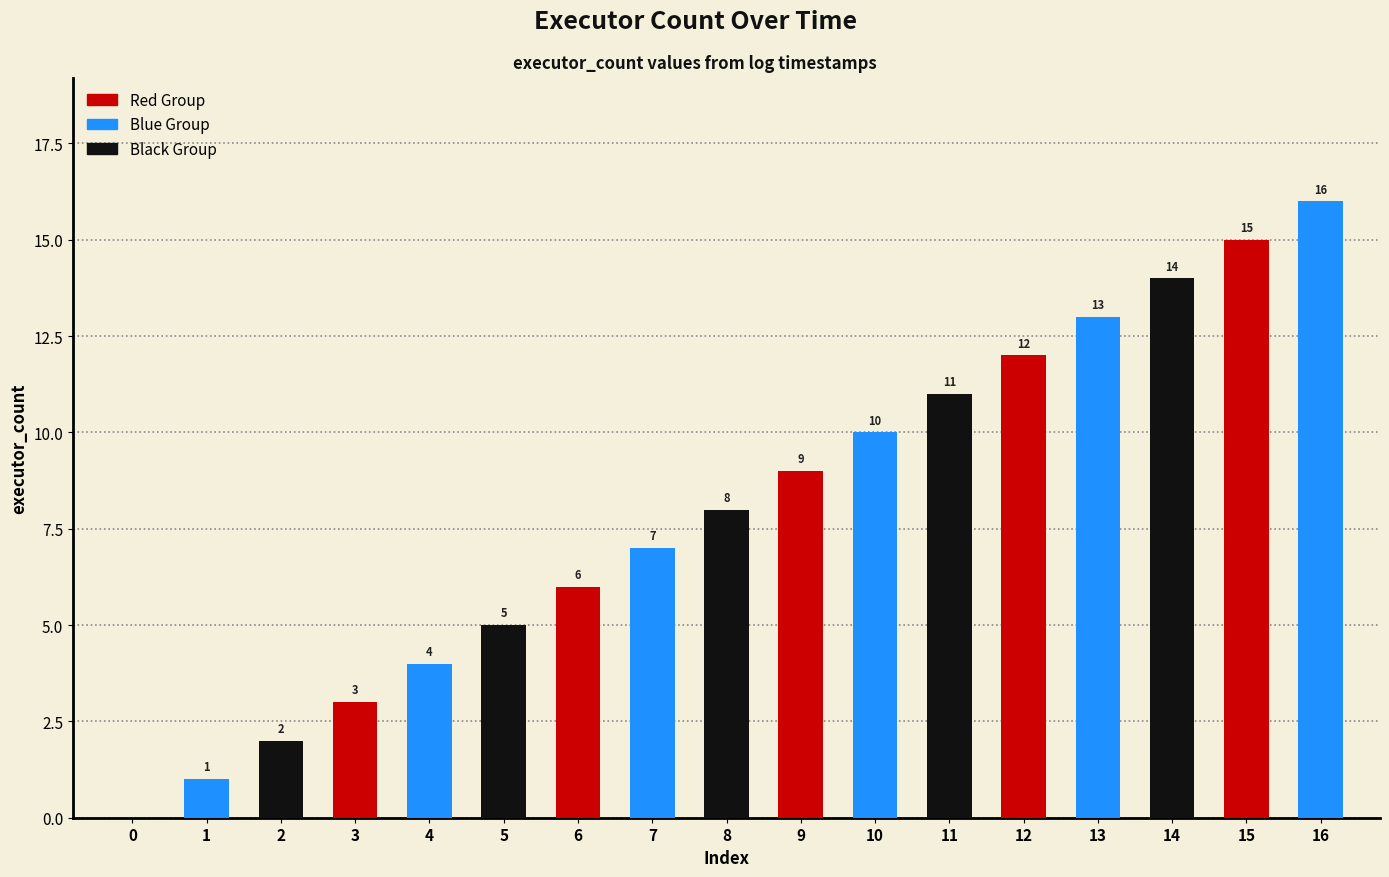

The value at 13 is 13. True or false?

True